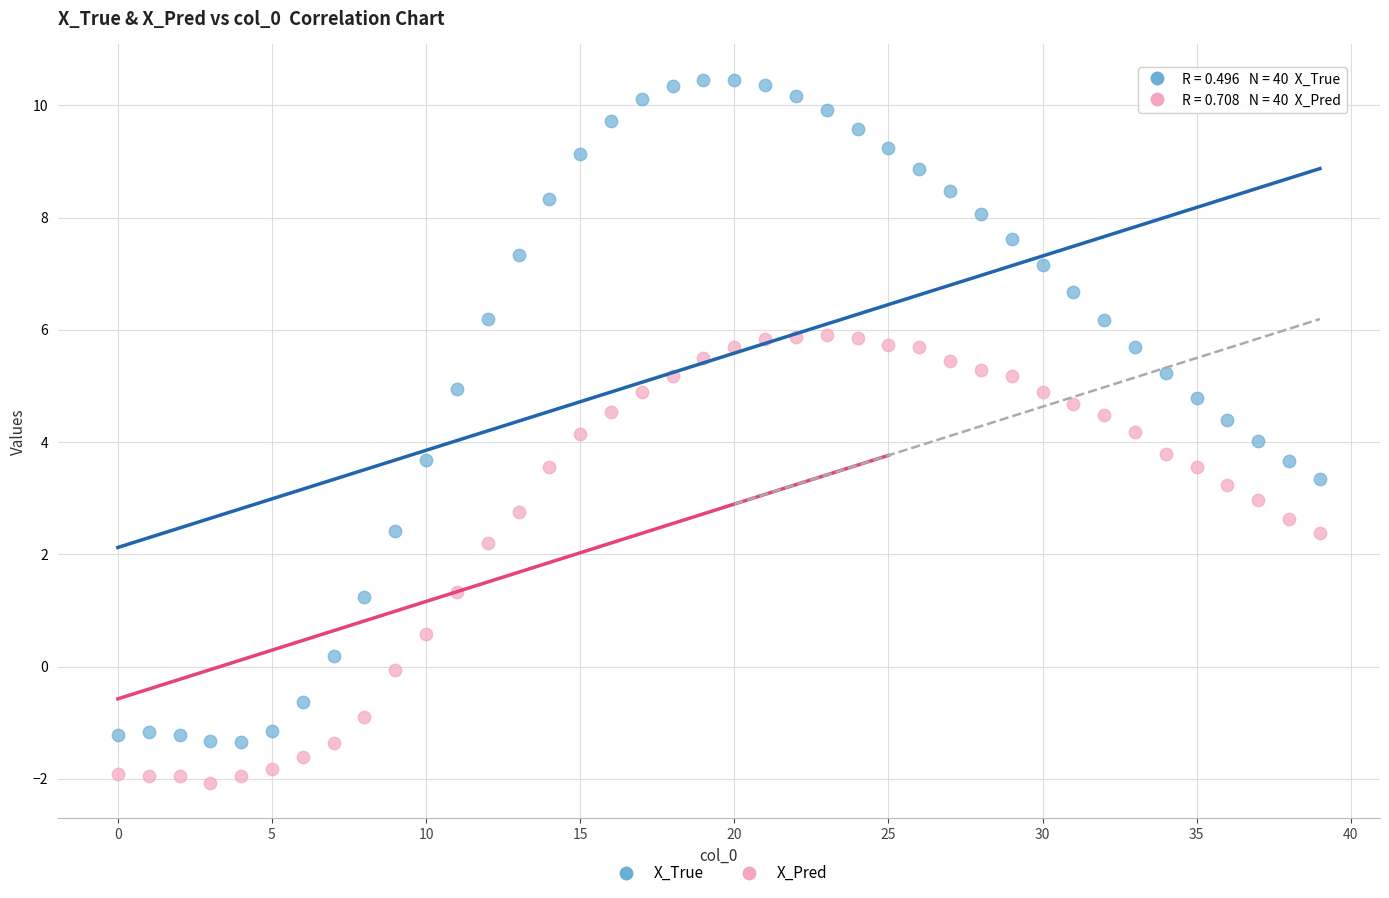

Which series has the largest Y range (max minus min)?

X_True